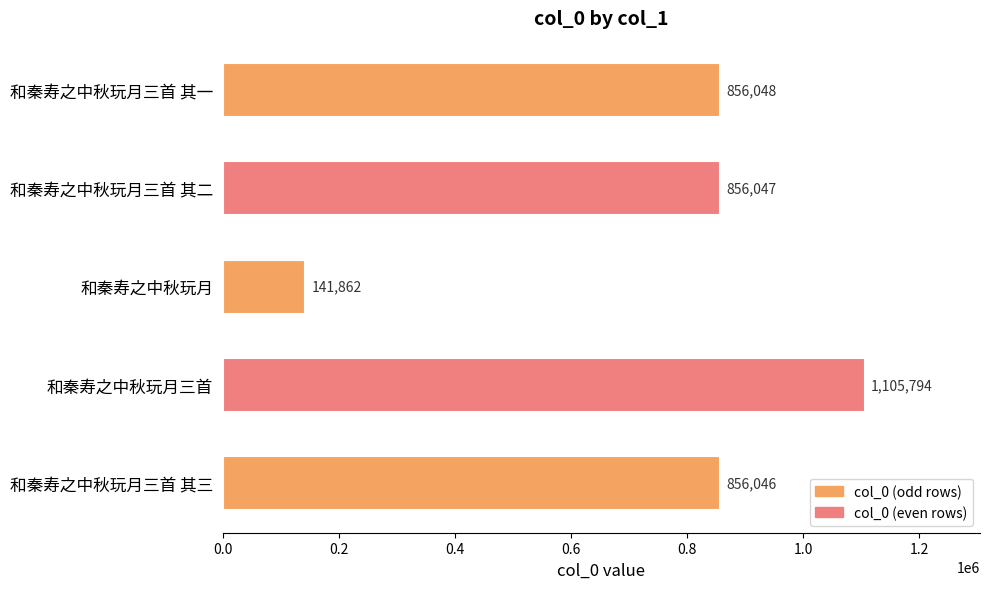

What is the sum of all values?

3815797